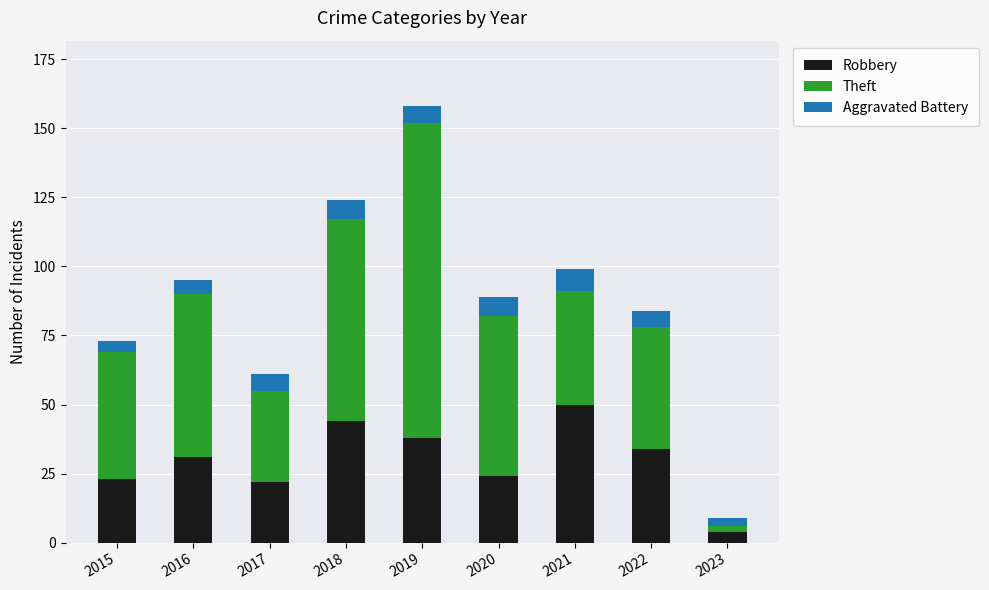

What is the difference between the maximum and minimum values in the Robbery series?

46